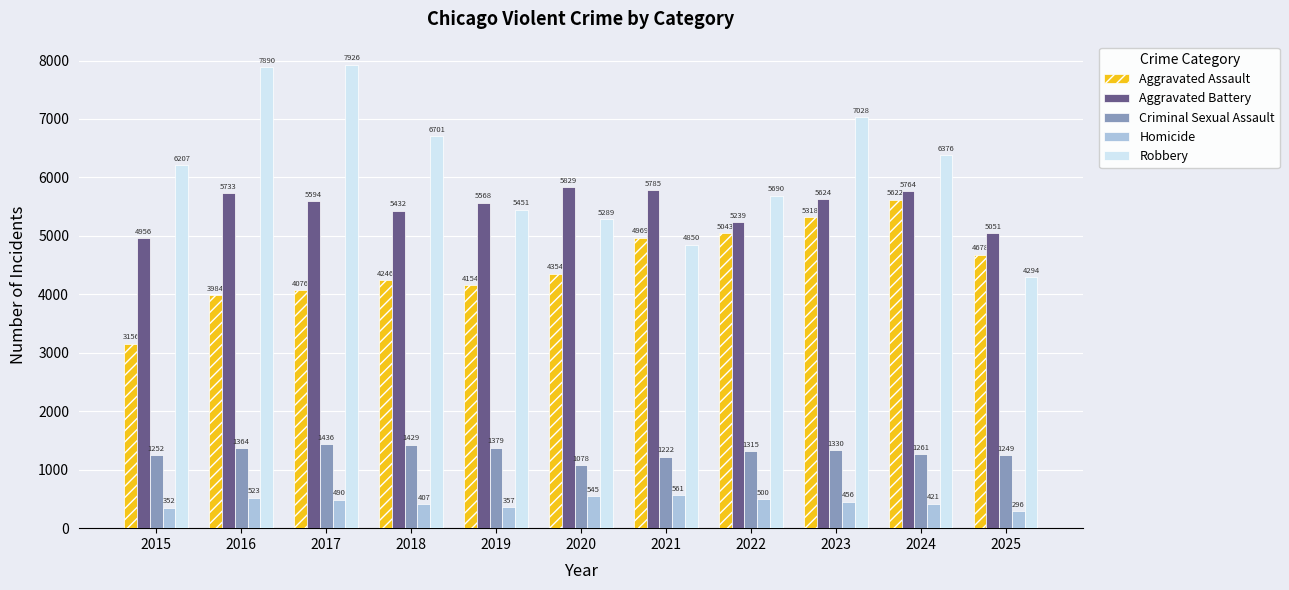

Which series changed the most between 2016 and 2022?

Robbery